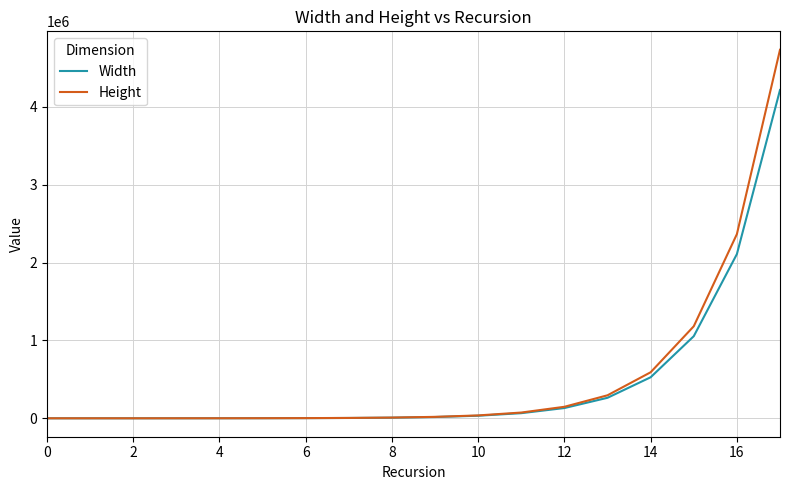

Which series has the widest spread of values?

Height